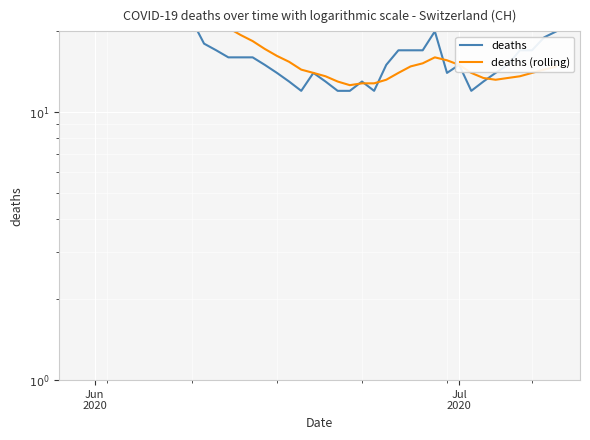

Which series has the largest total across all categories?

deaths (rolling)